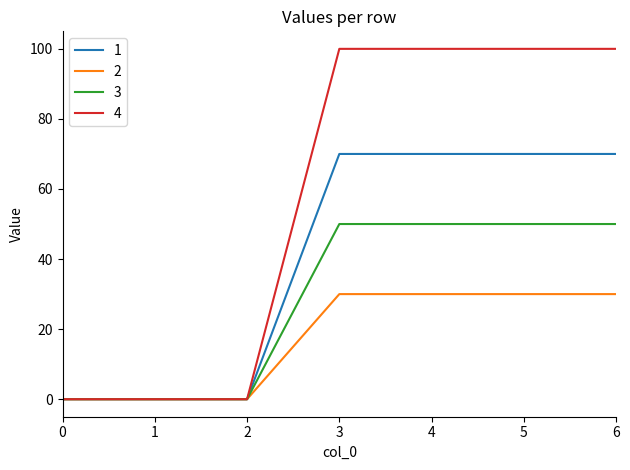

List the series in order of their peak value, highest first.

4, 1, 3, 2